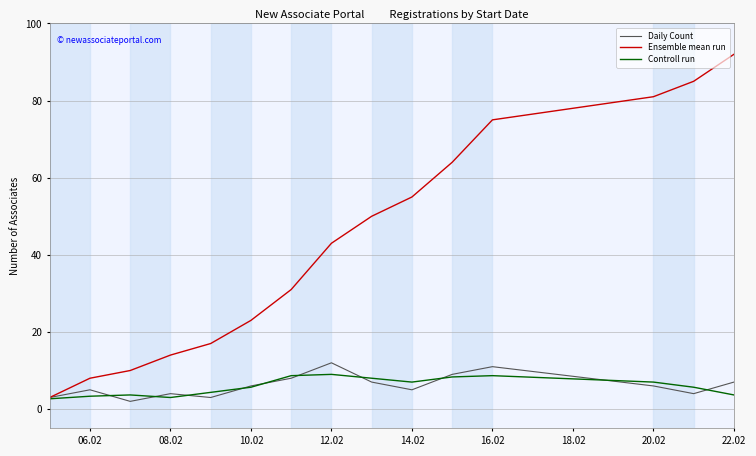

What is the greatest value displayed?

92.0